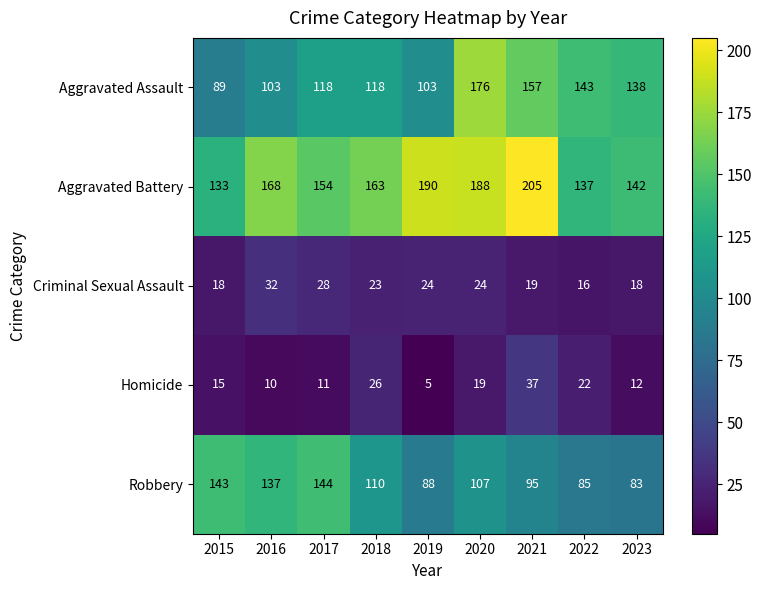

The Criminal Sexual Assault series shows 16 at 2017. True or false?

False